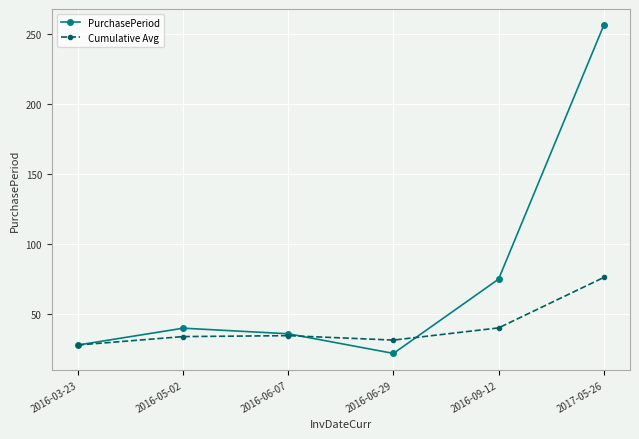

At which category is the sum across all series the highest?

2017-05-26